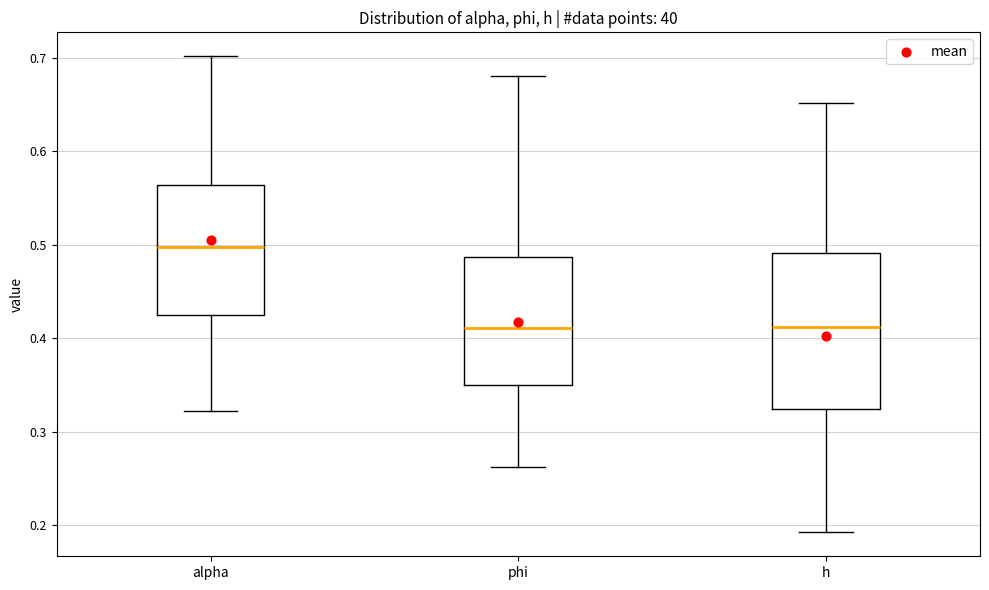

Where is the lower edge of the box for phi on the y-axis? The values are not printed on the chart, so give them approximately, as read against the axis.

0.35